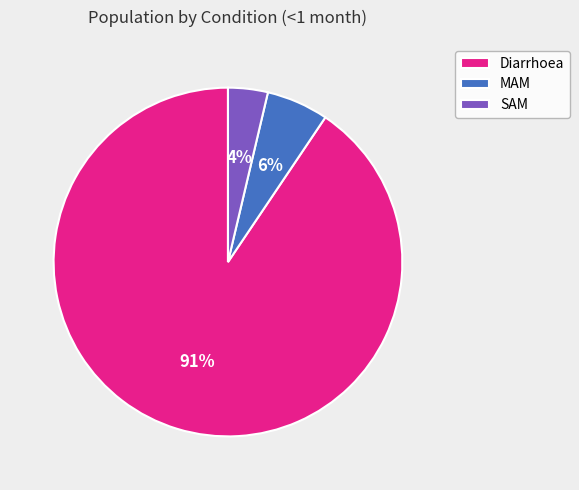

True or false: MAM accounts for 20% of the total.

False